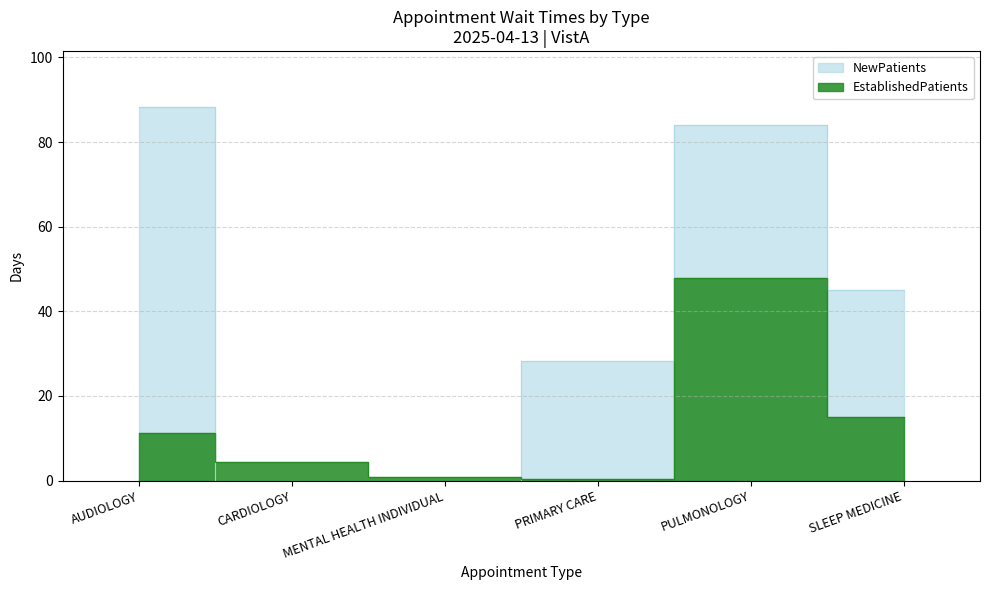

What is the difference between the maximum and minimum values in the EstablishedPatients series?

47.6